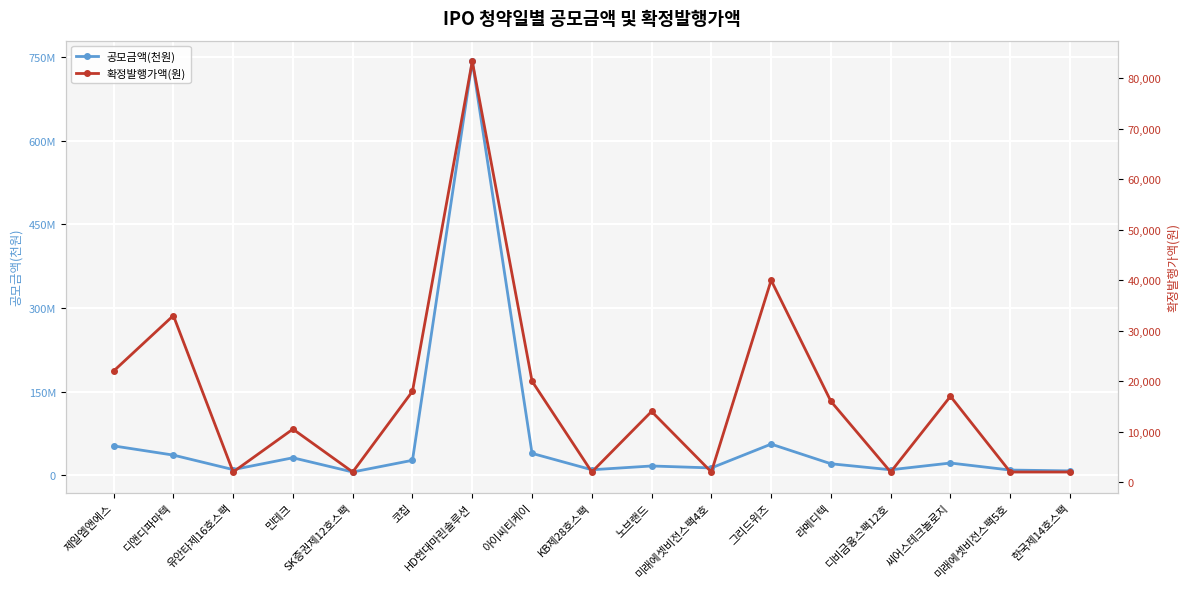

Where is the first local minimum for 확정발행가액(원)?

유안타제16호스팩